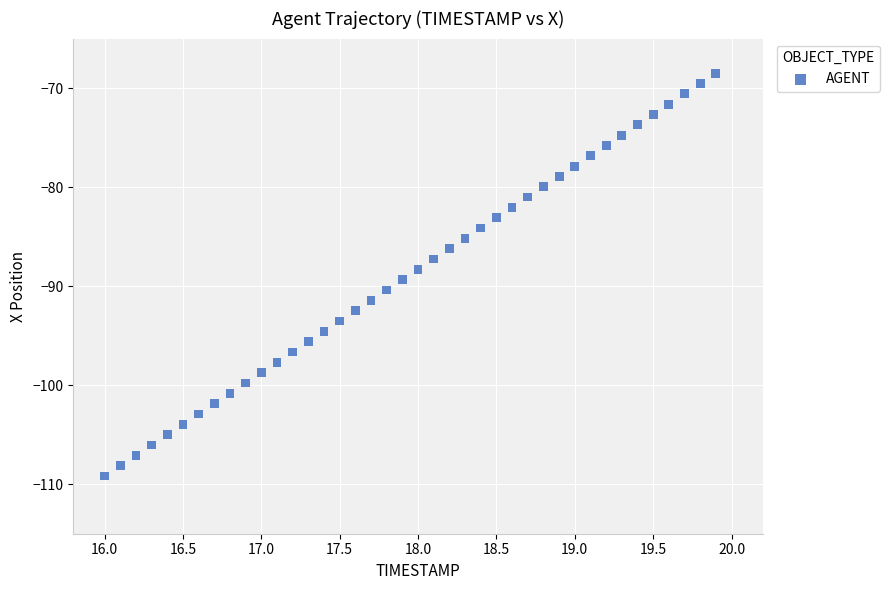

What is the range of X values (max minus min)?

3.9